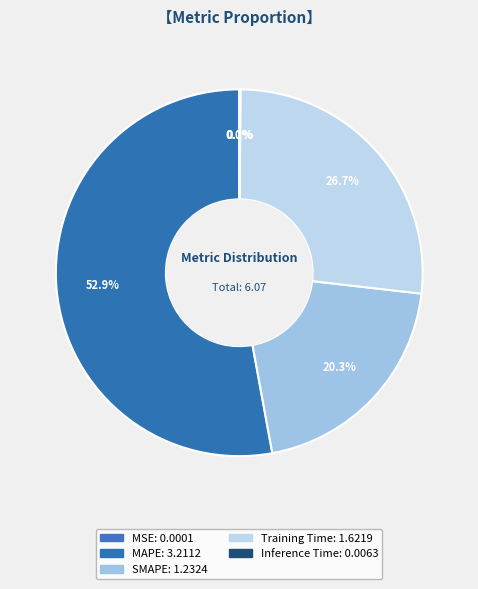

What percentage is the SMAPE slice, to the nearest percent?

20%